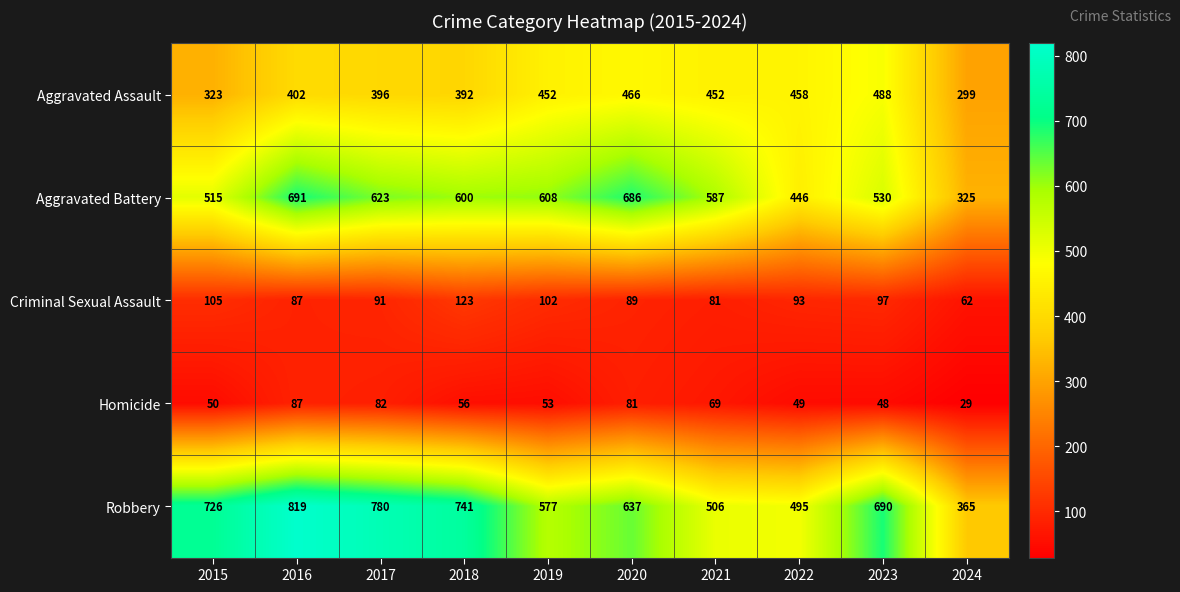

List the series in order of their peak value, highest first.

Robbery, Aggravated Battery, Aggravated Assault, Criminal Sexual Assault, Homicide